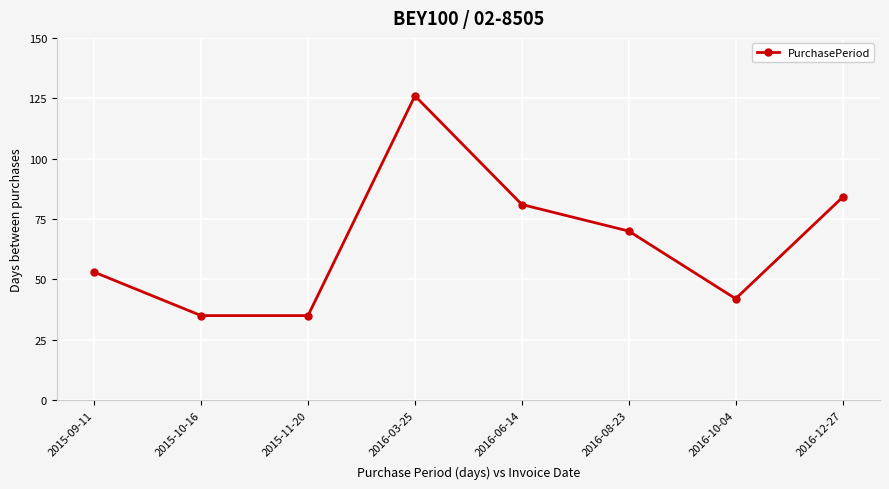

Is it true that the value at 2016-10-04 is 73?

False